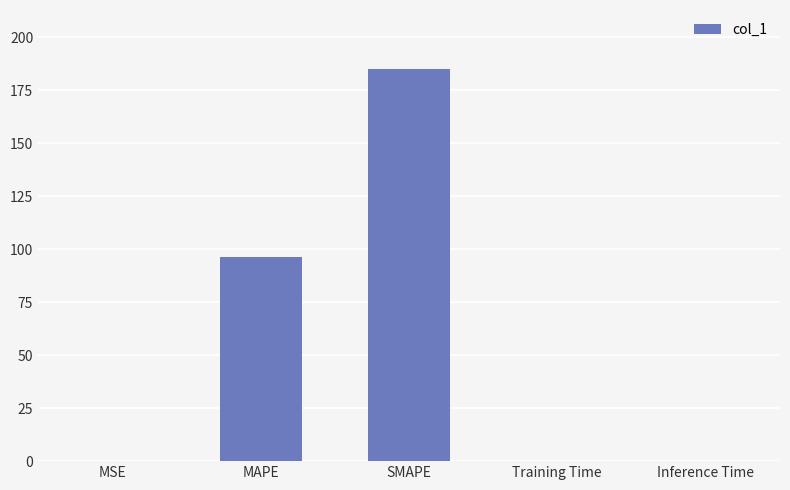

What is the greatest value displayed?

185.0